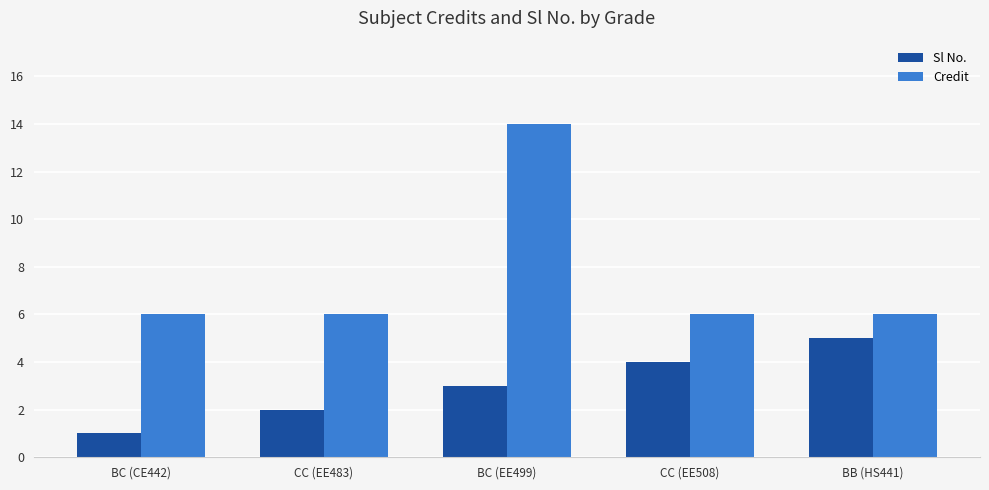

What are all the series names shown in the legend?

Sl No., Credit